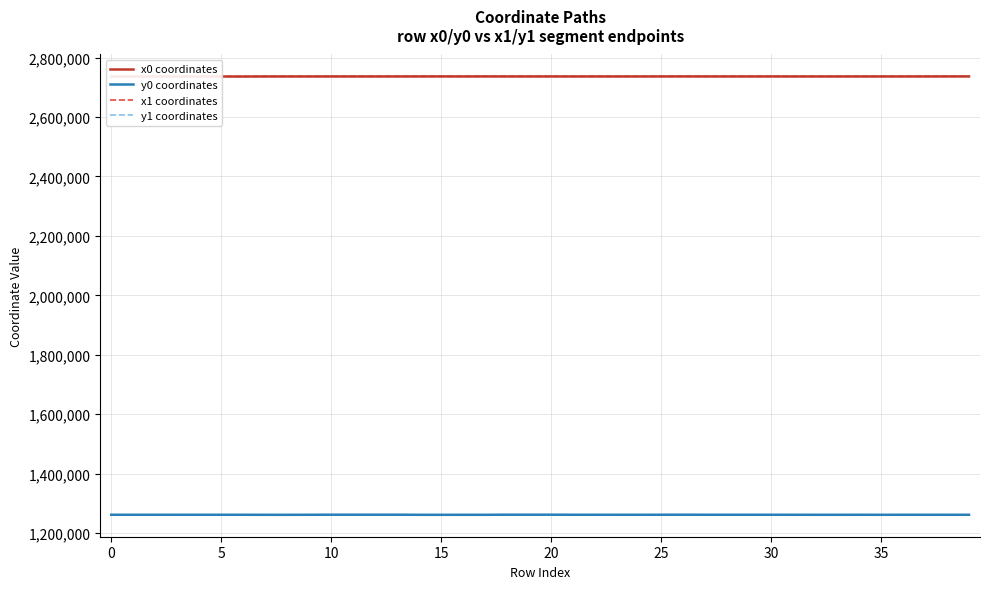

What is the maximum value shown in the chart?

2736405.0